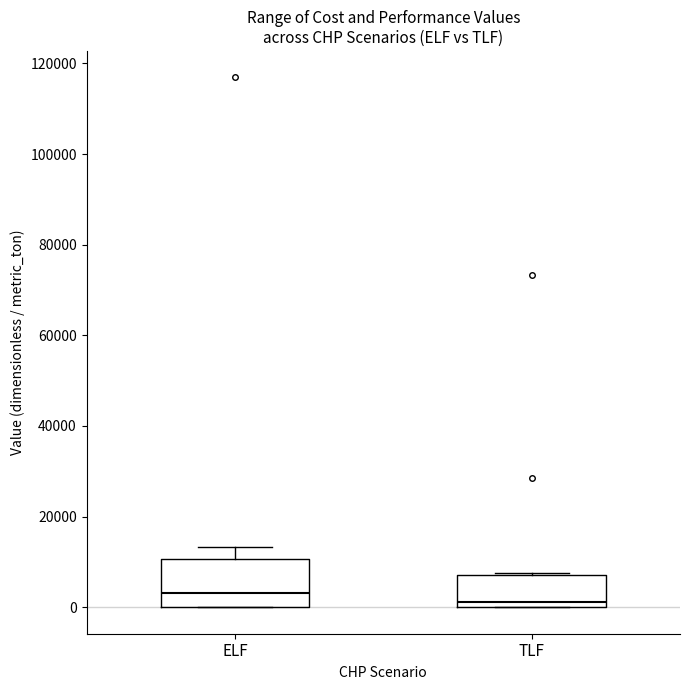

Where is the upper edge of the box for ELF on the y-axis? The values are not printed on the chart, so give them approximately, as read against the axis.

10000